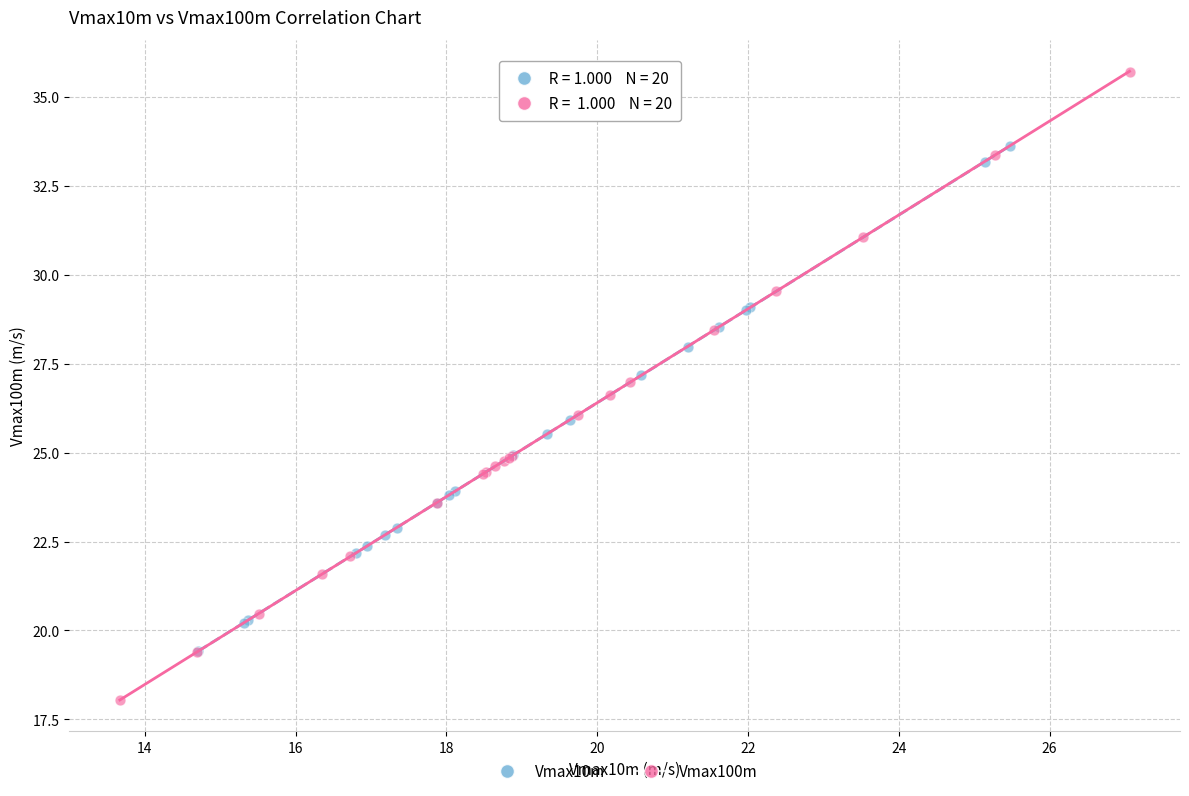

Which series contains the highest Y value?

Vmax100m